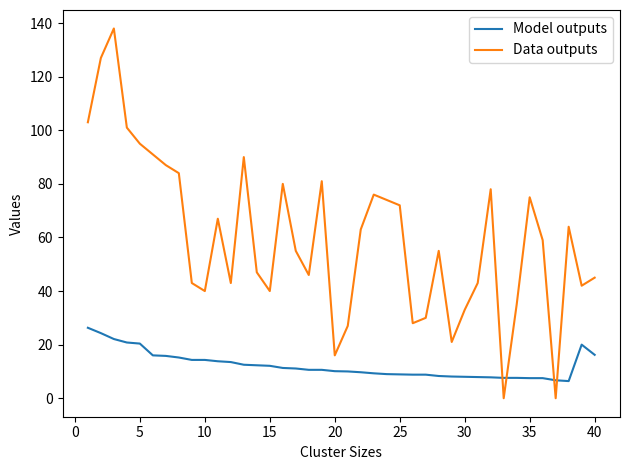

Which series has the widest spread of values?

Data outputs